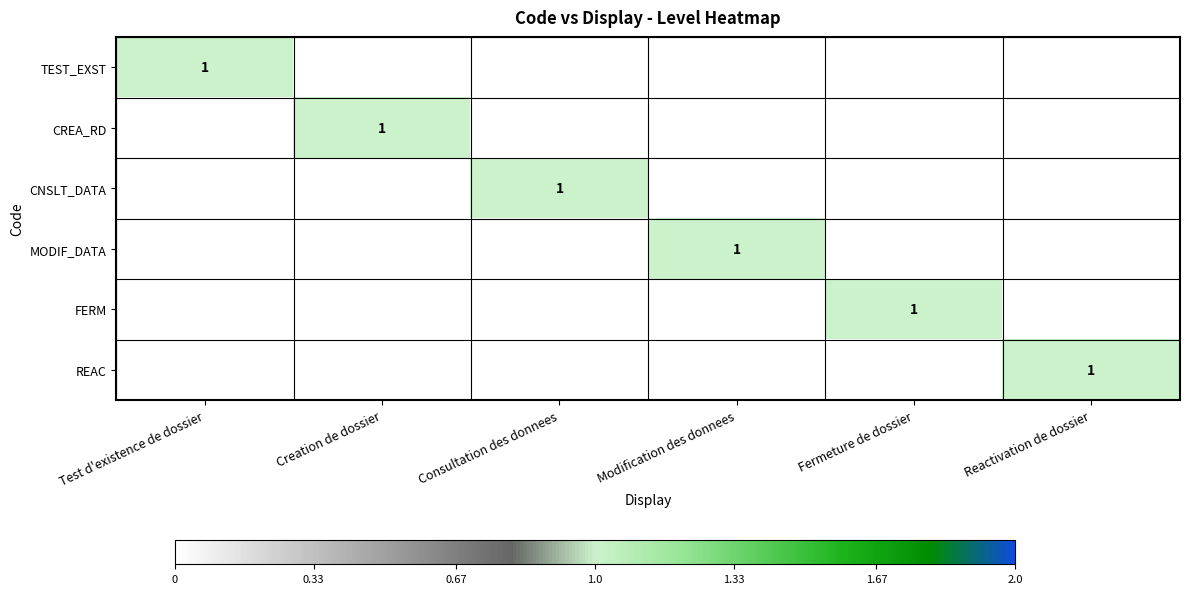

Between Consultation des donnees and Test d'existence de dossier, which is larger?

Test d'existence de dossier